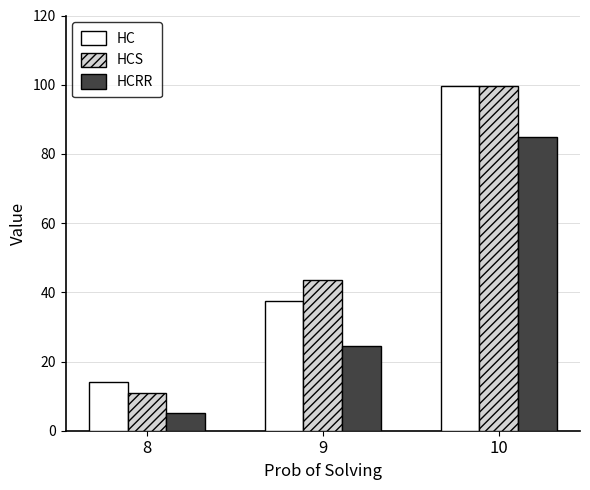

Reading right to left, what are all the values shown in this chart?

HC: 10=99.5	9=37.5	8=14.0
HCS: 10=99.5	9=43.5	8=11.0
HCRR: 10=85.0	9=24.5	8=5.0